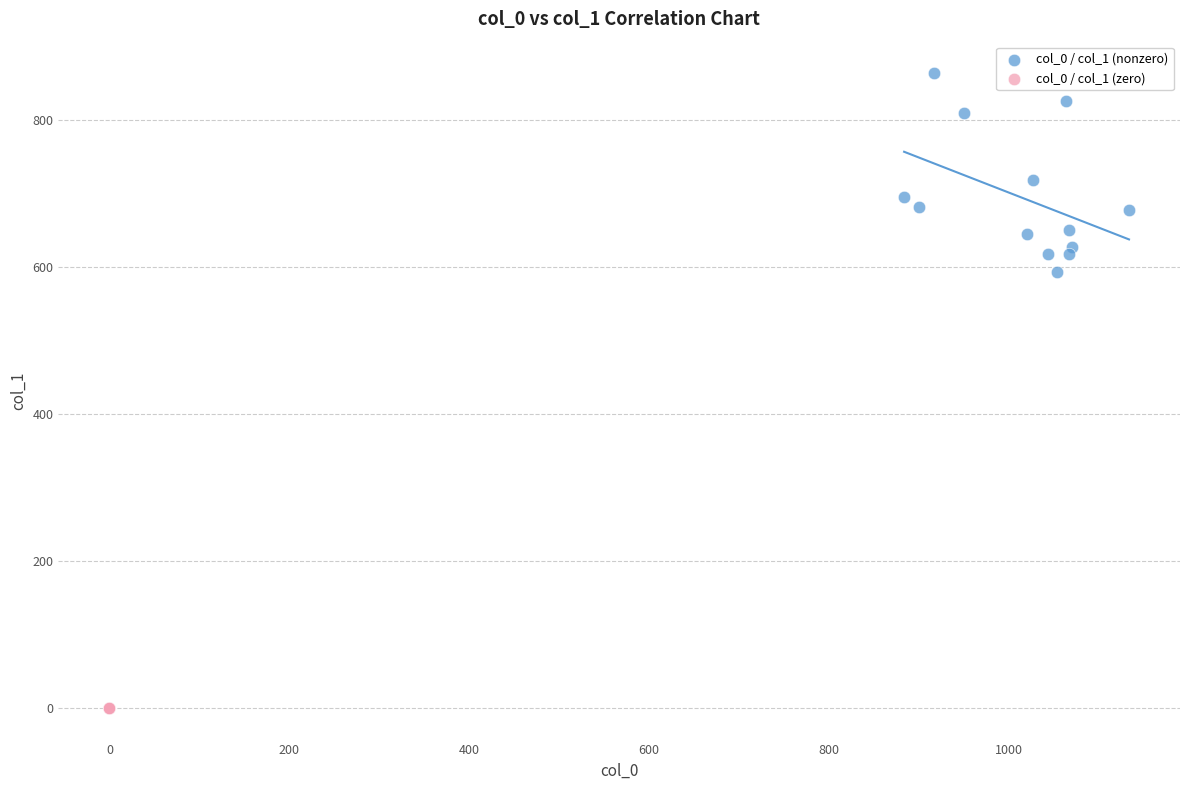

Which series reaches the minimum Y coordinate?

col_0 / col_1 (zero)